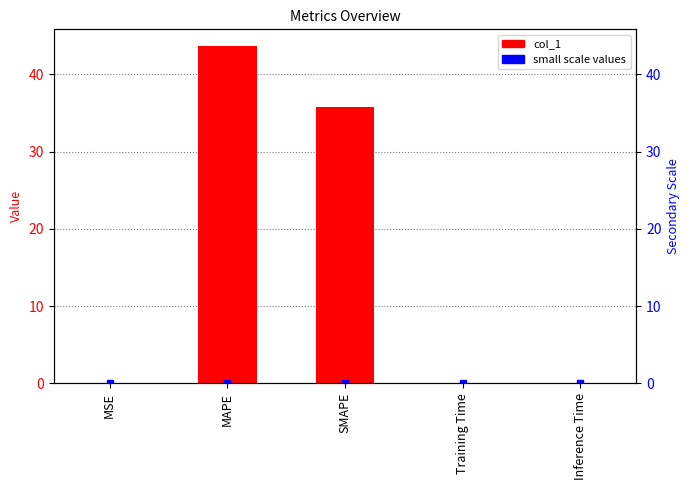

List the series in order of their overall mean, lowest first.

small scale values, col_1